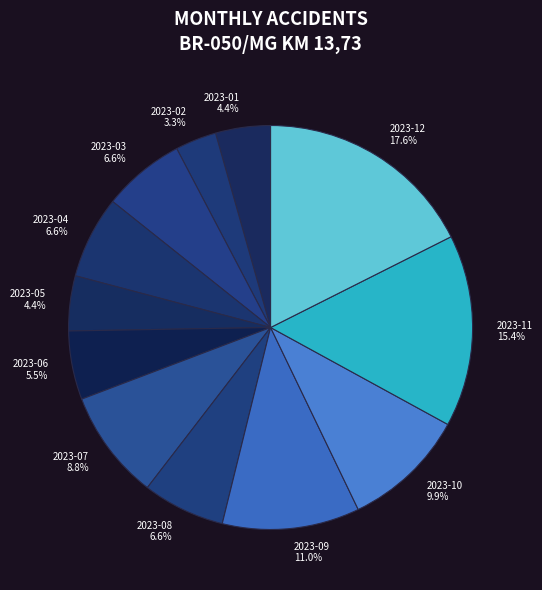

To the nearest percent, what portion does 2023-10 represent?

10%